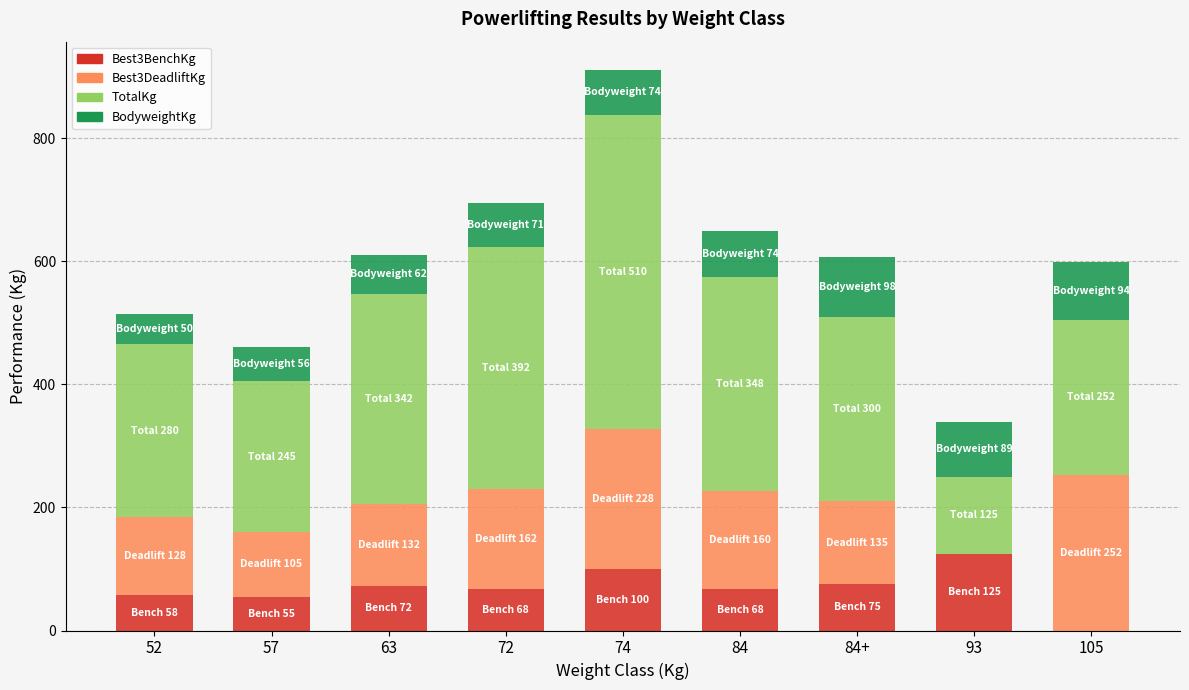

Does the chart contain stacked bars?

Yes